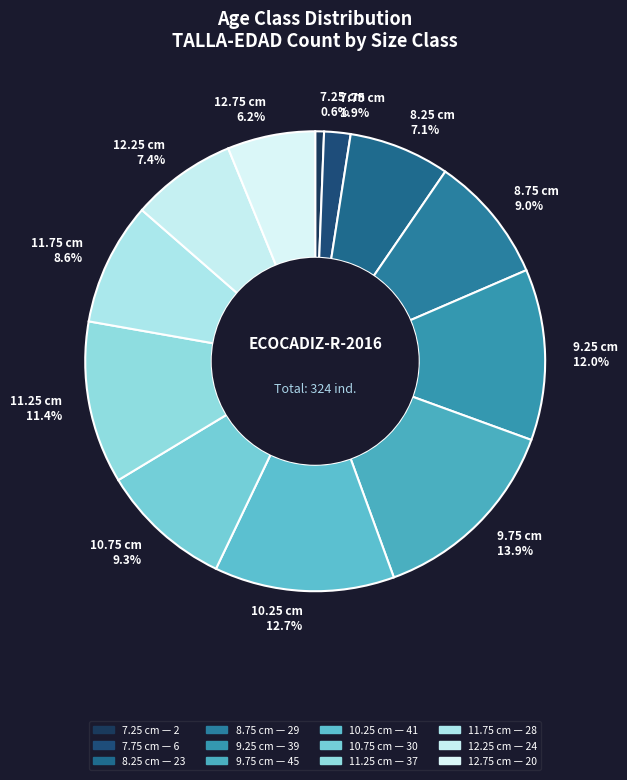

Count the number of slices in the pie.

12